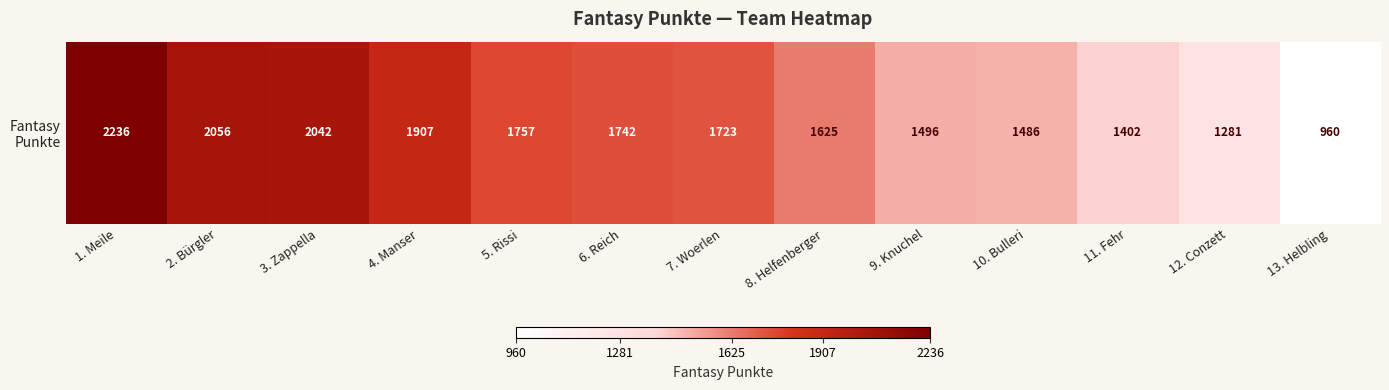

Where does the data first go above 1723?

1. Meile